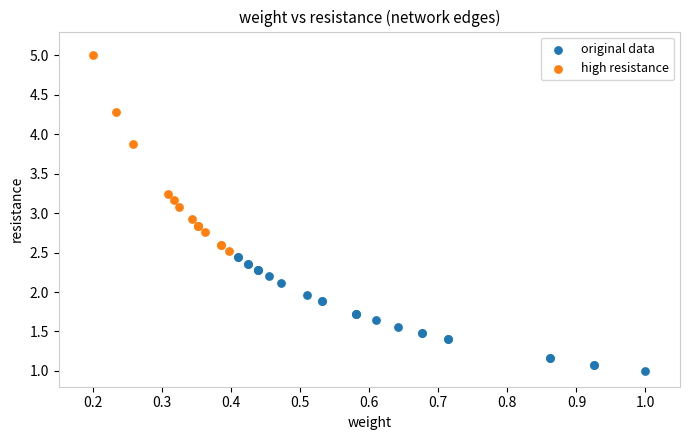

Which series has the largest Y range (max minus min)?

high resistance